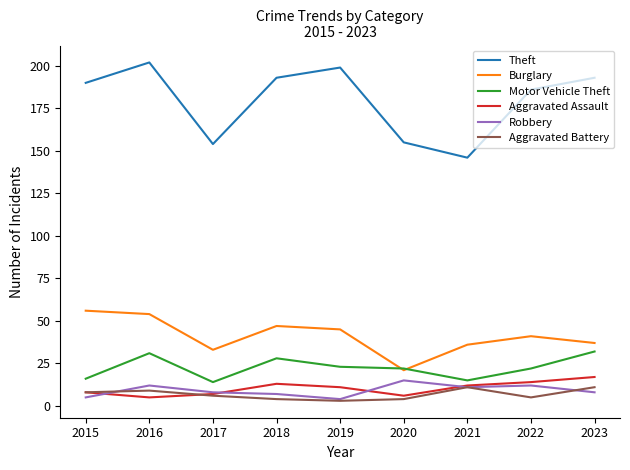

What is the difference between the maximum and minimum values in the Burglary series?

35